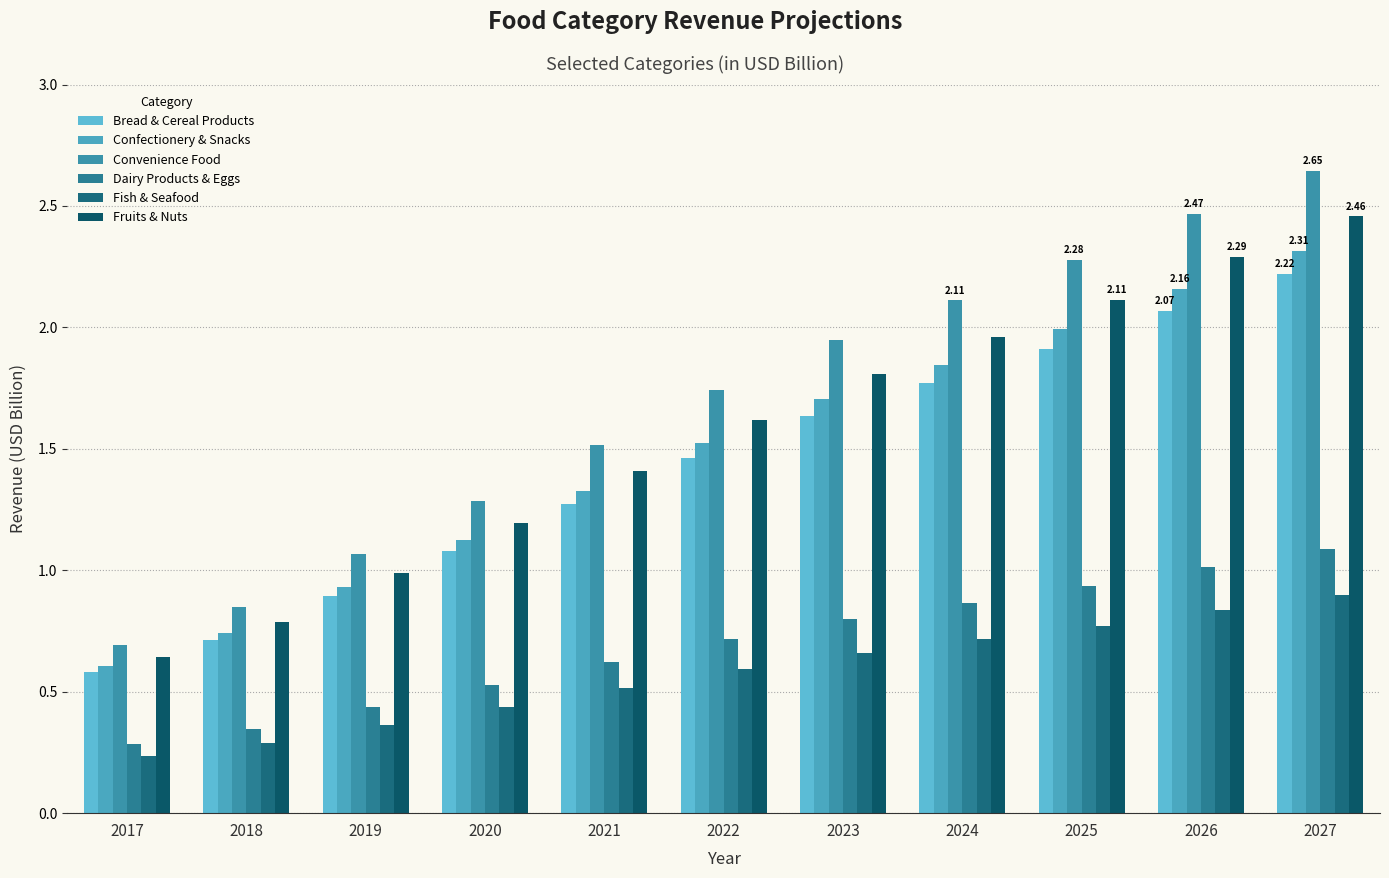

At which category is the sum across all series the highest?

2027